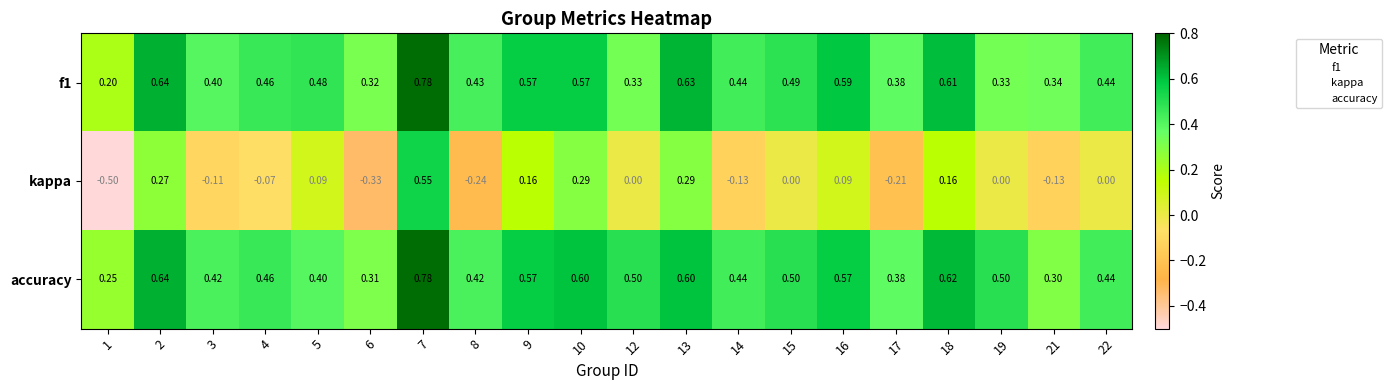

Between 3 and 18, which series saw the biggest shift?

kappa